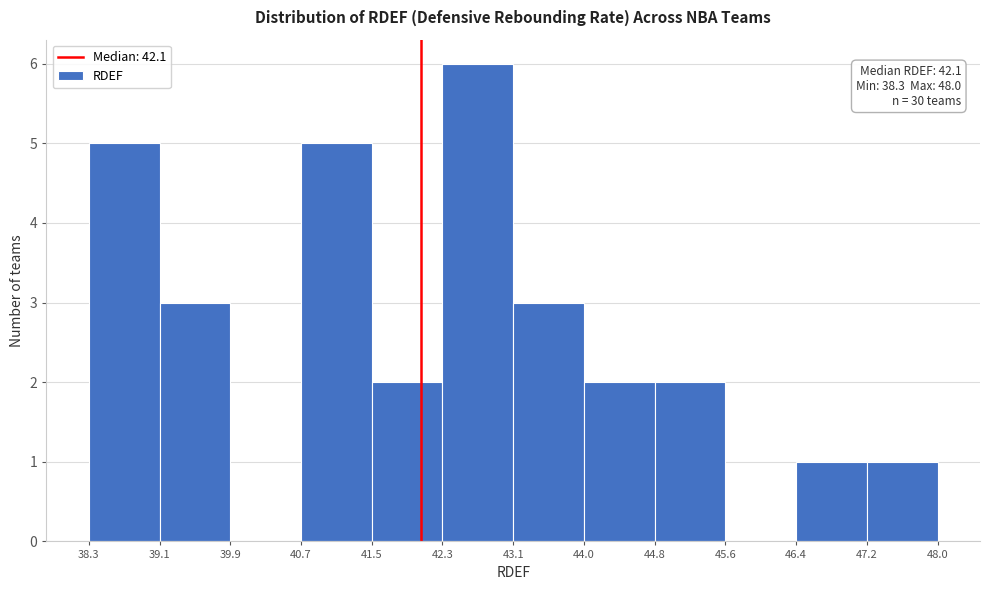

Over which range of the x-axis is the bar tallest?

42.3 to 43.1